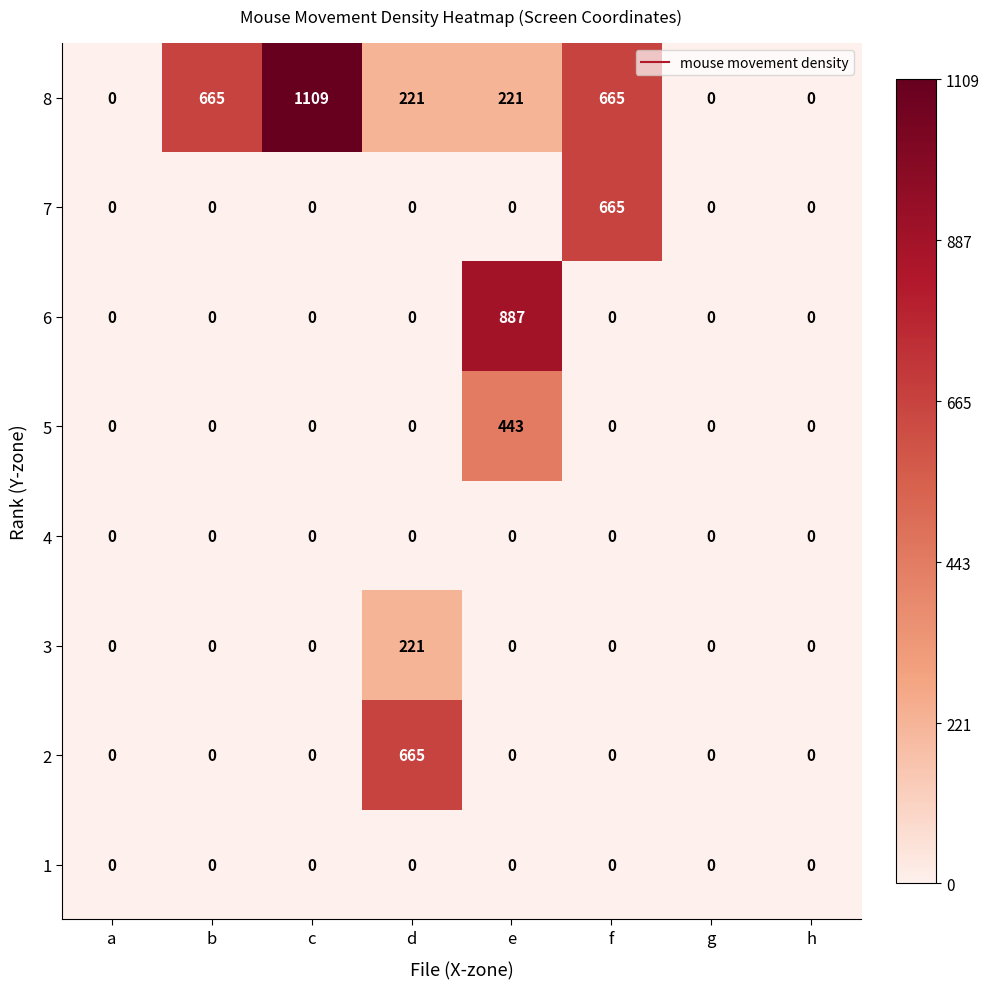

At which category is the sum across all series the highest?

e